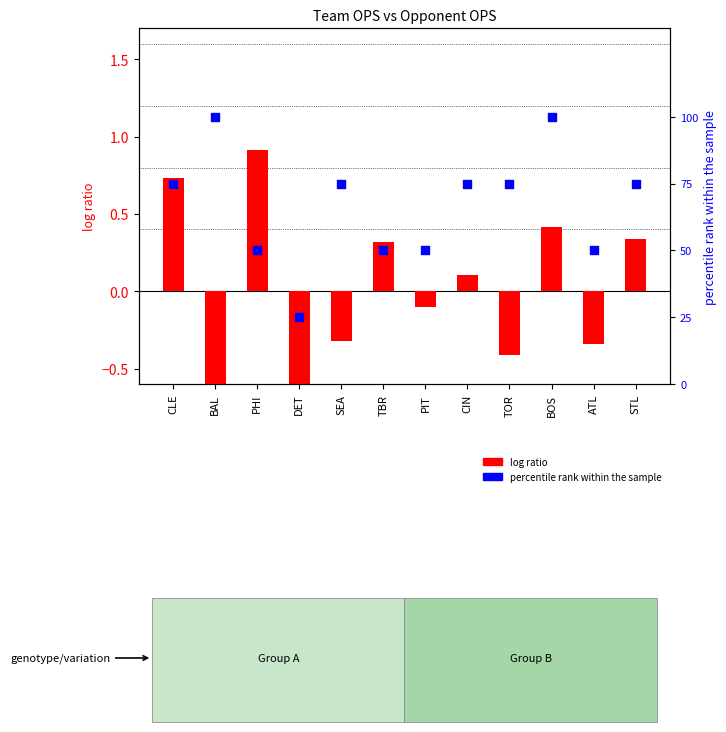

What are all the series names shown in the legend?

log ratio, percentile rank within the sample